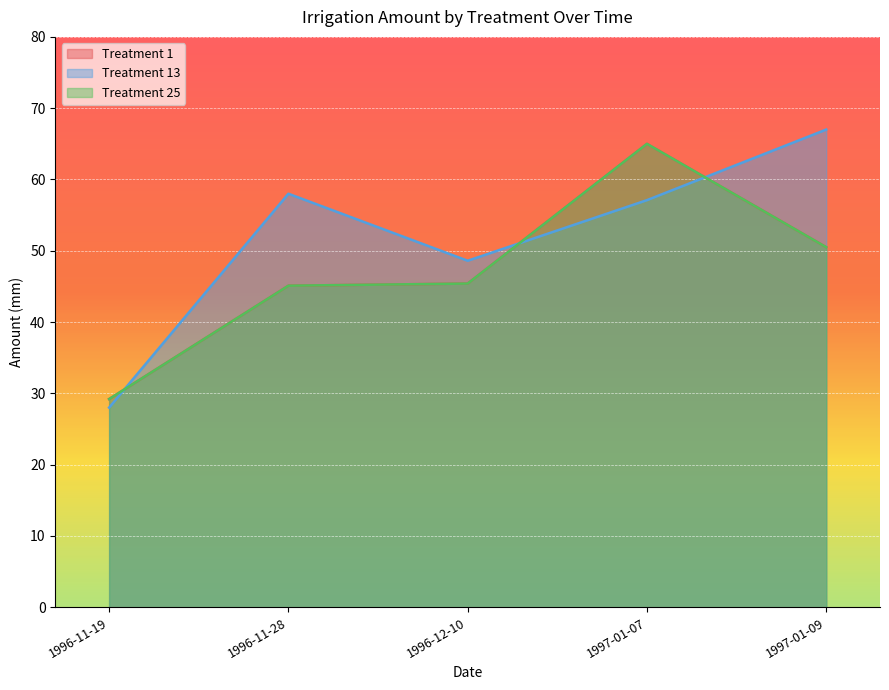

Does the chart display data point markers on the line(s)?

No